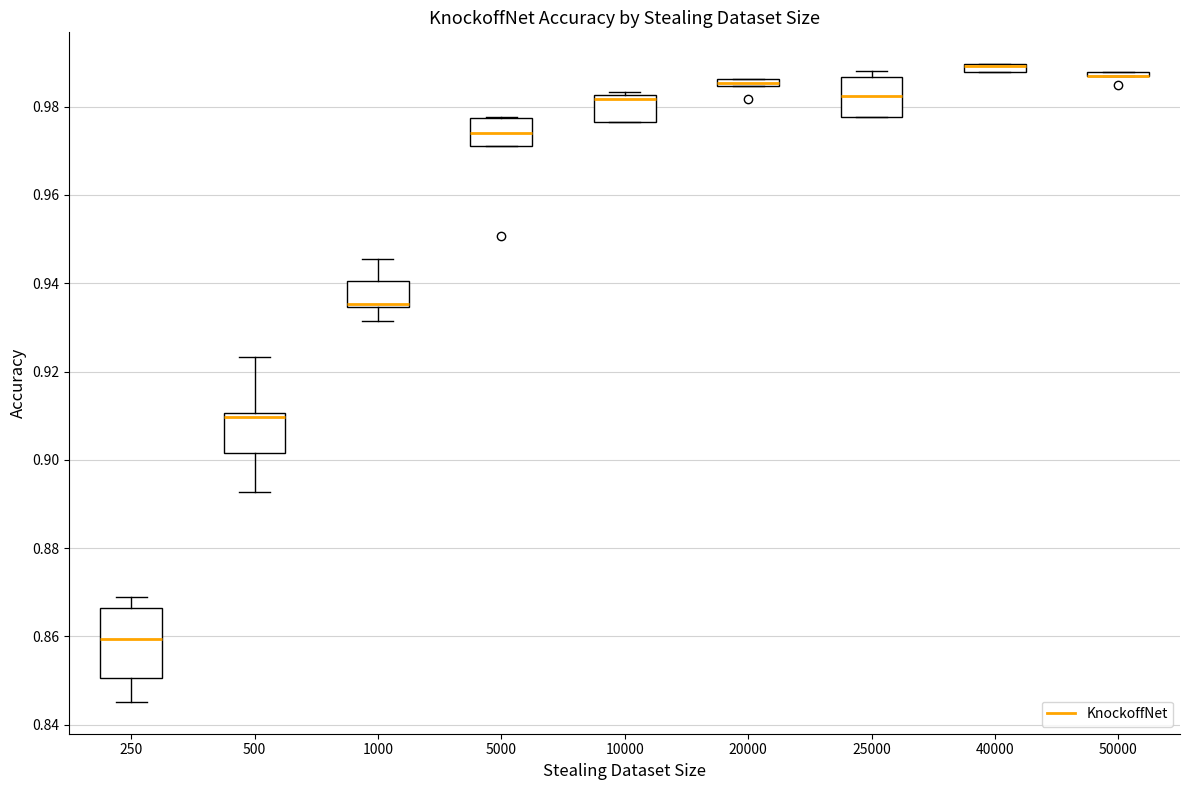

Which box is the tallest, from its lower edge to its upper edge?

250